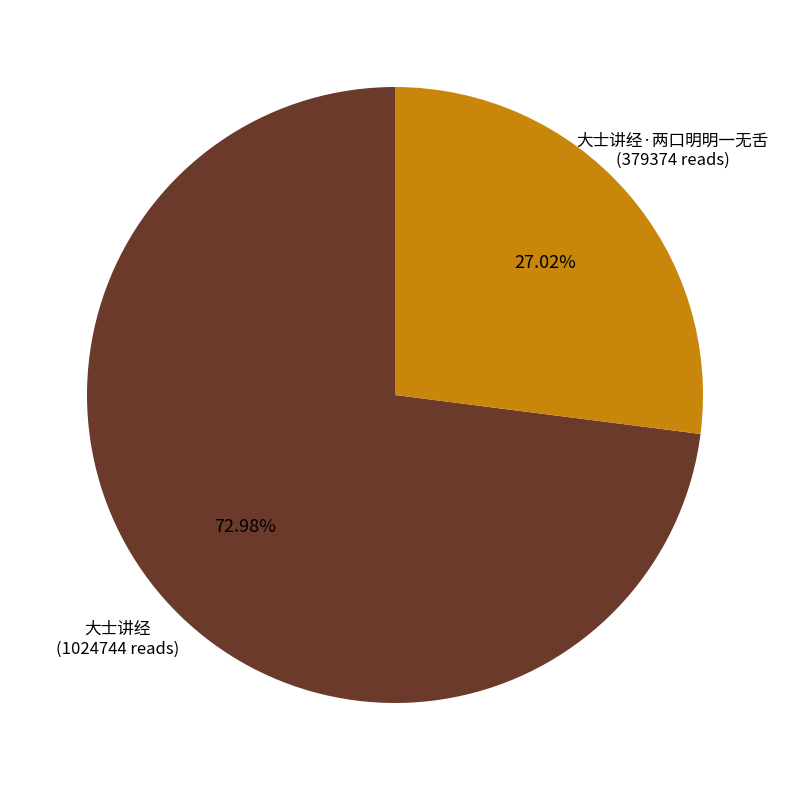

Is there any slice that represents more than half of the pie?

Yes